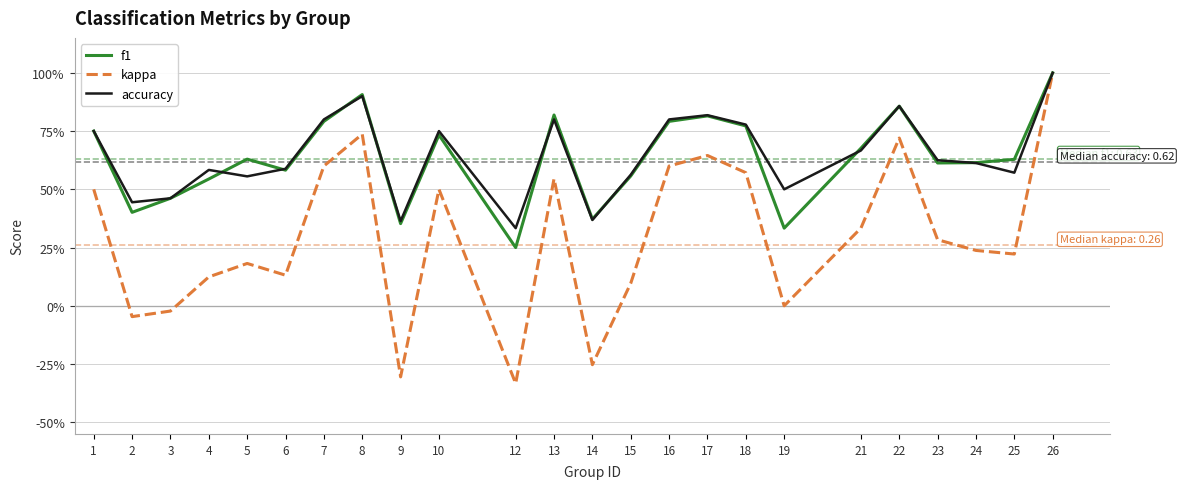

Is it true that kappa equals 0.4 at 17?

False